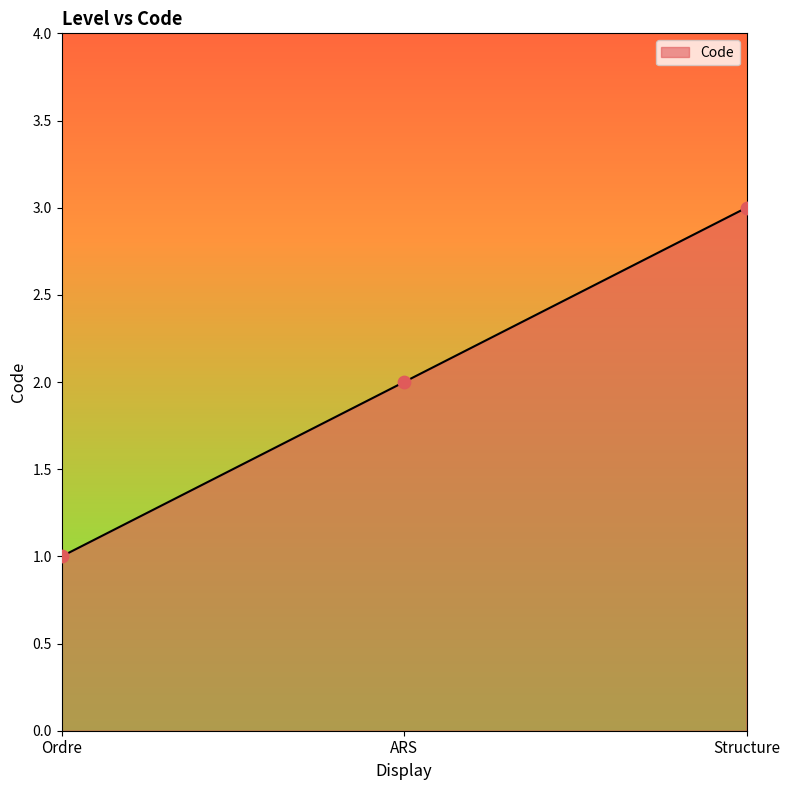

Approximately how many times larger is the value at ARS compared to Structure?

0.7